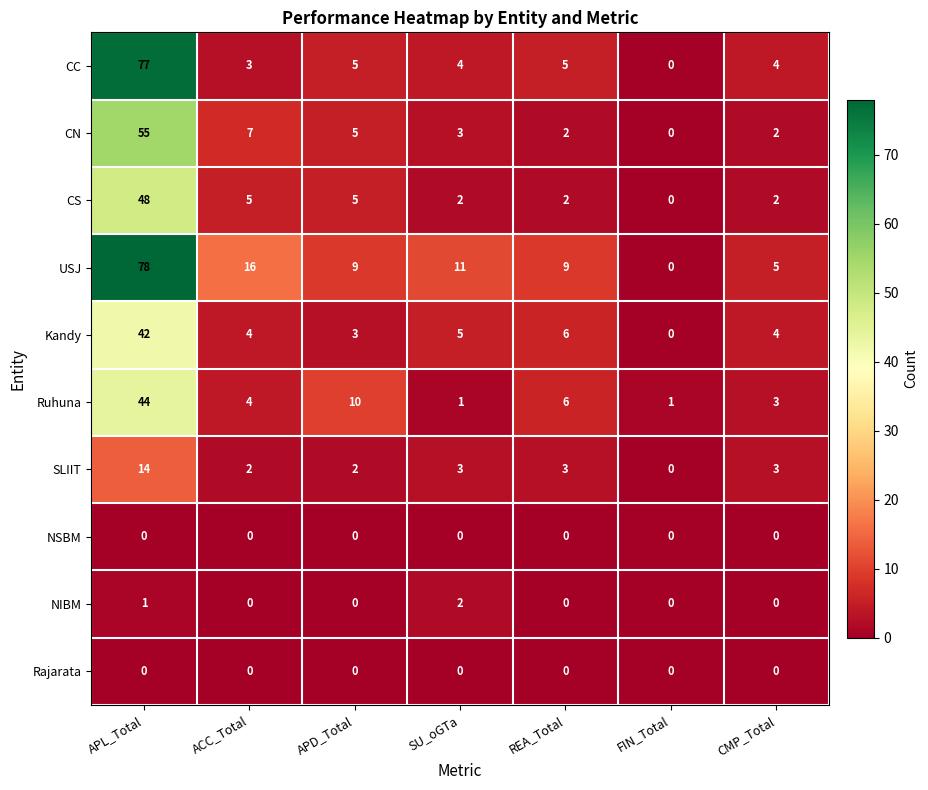

At which label does Kandy reach its minimum?

FIN_Total